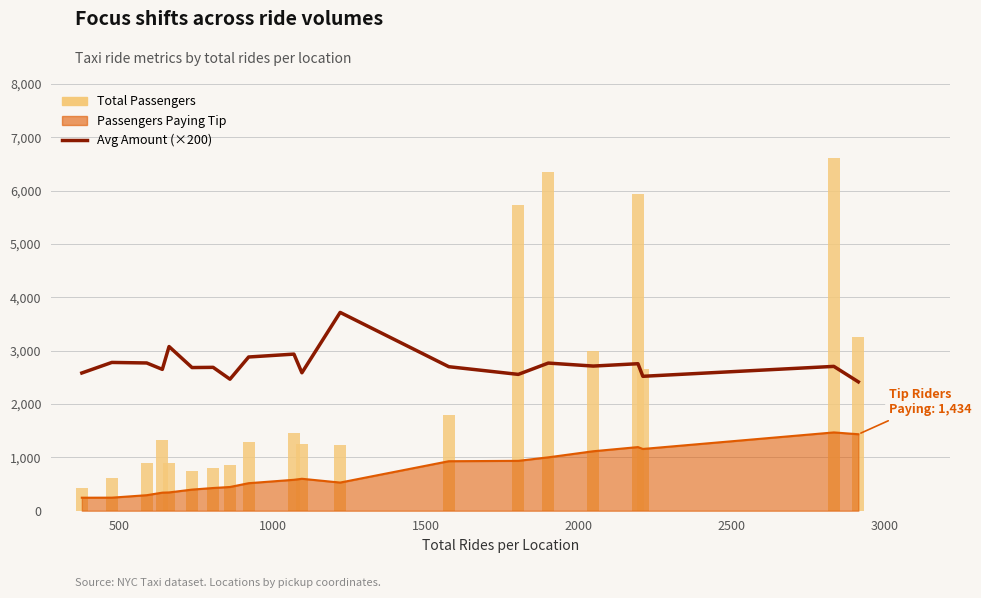

Is the value of Avg Amount (×200) at 13 greater than the value of Total Passengers at 3000?

Yes